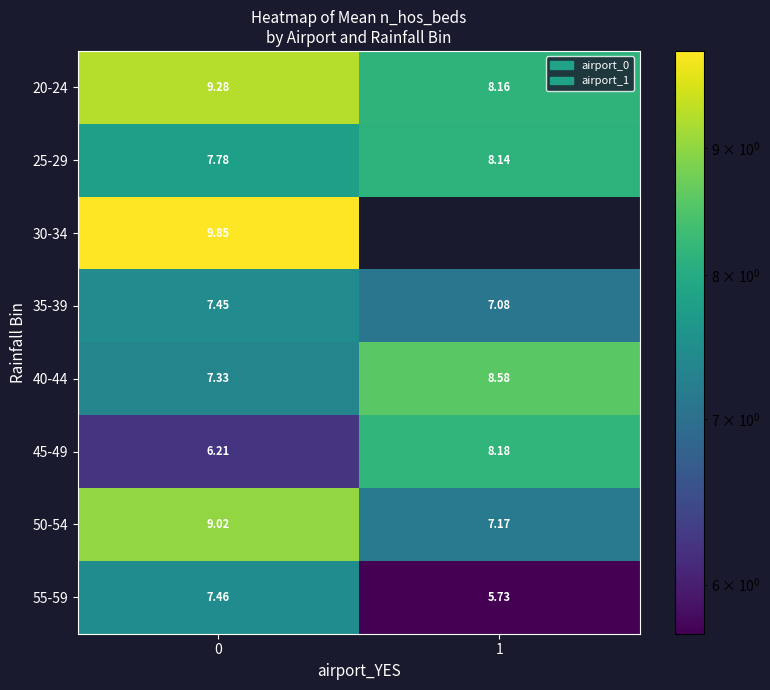

True or false: 35-39 has a value of 7.1 at 1.

True